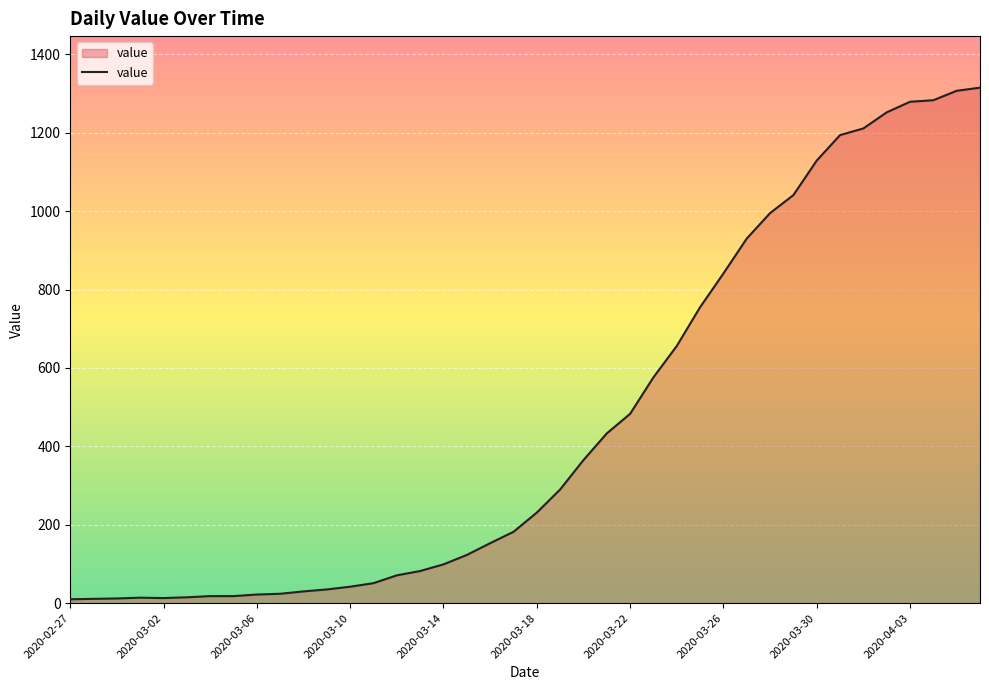

What is the greatest value displayed?

1315